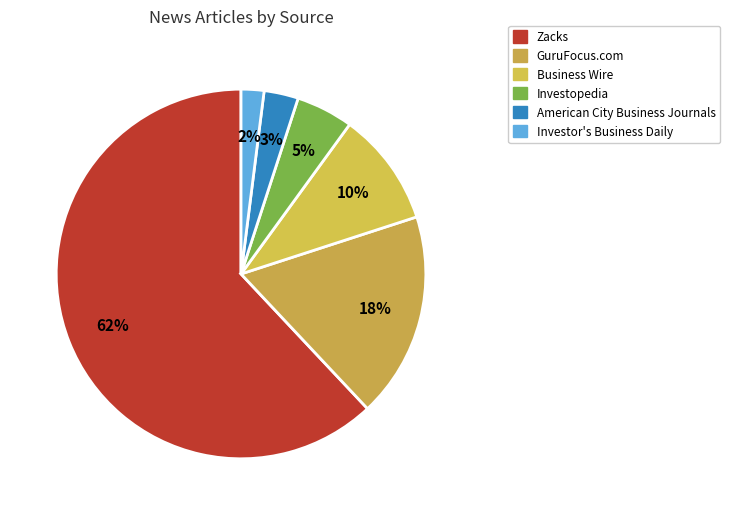

What is the change in value from Zacks to American City Business Journals?

-59